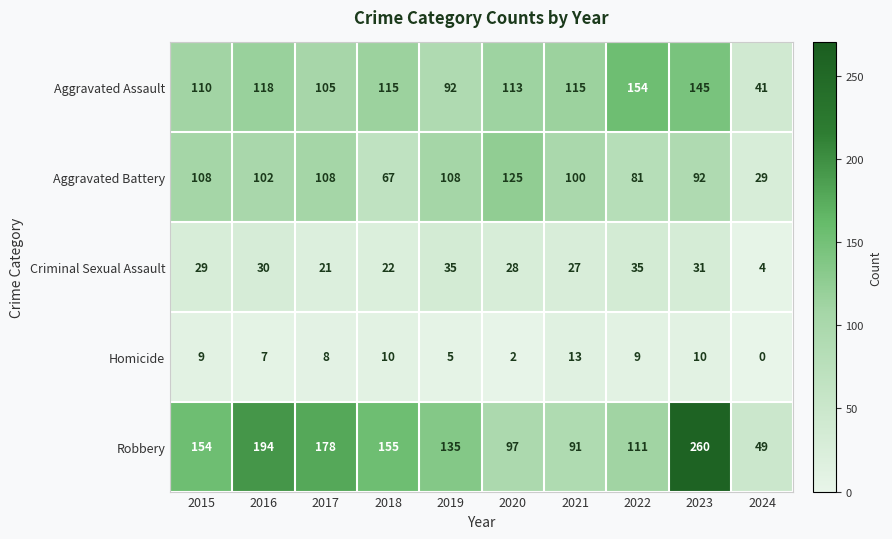

Where is Criminal Sexual Assault nearest to the value 19?

2017